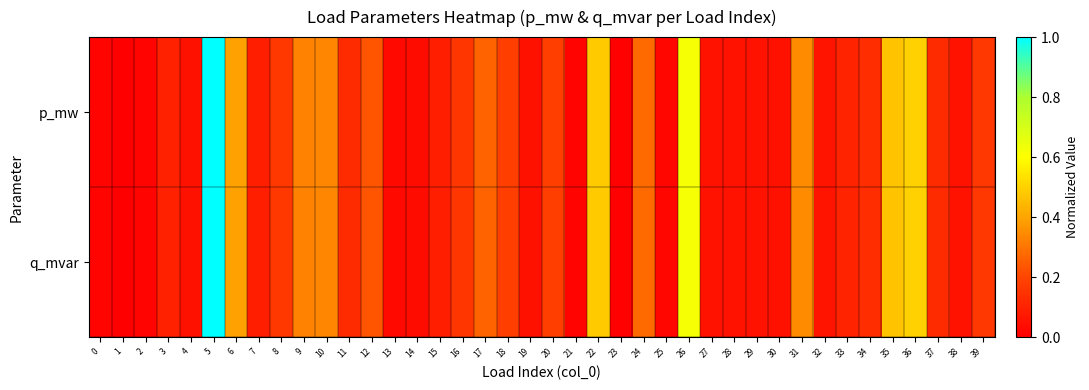

At which category is the sum across all series the highest?

5